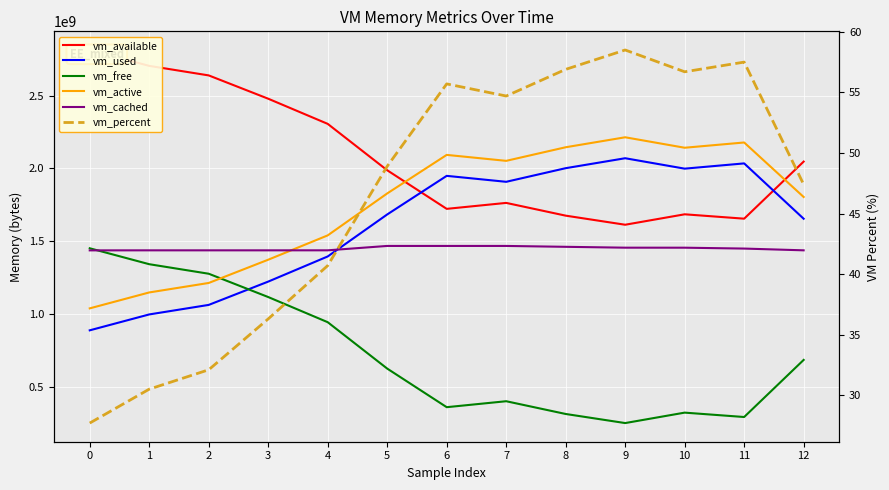

Where does the vm_cached series first go above 1449312256?

5